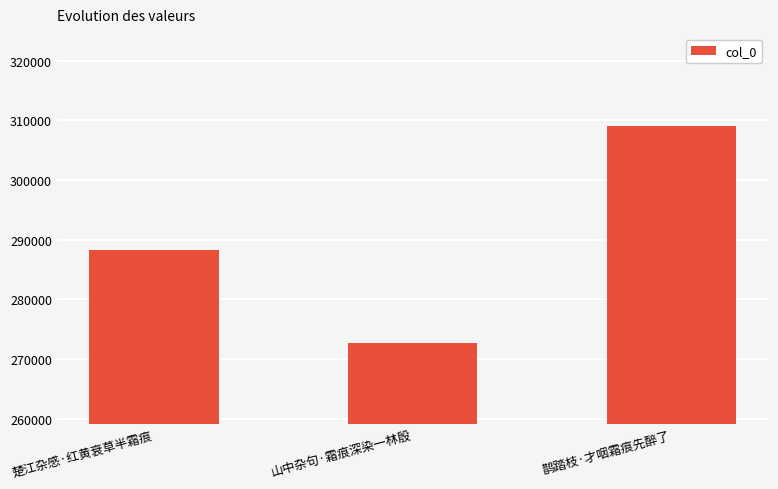

What is the difference between the values at 楚江杂感·红黄衰草半霜痕 and 鹊踏枝·才咽霜痕先醉了?

20753